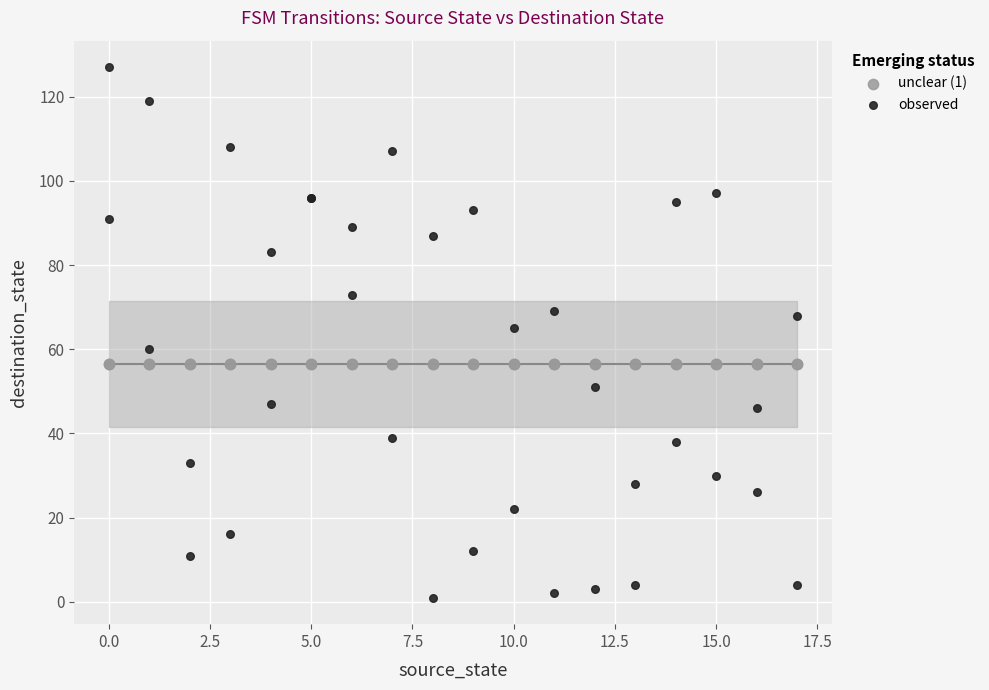

Which series reaches the minimum Y coordinate?

observed